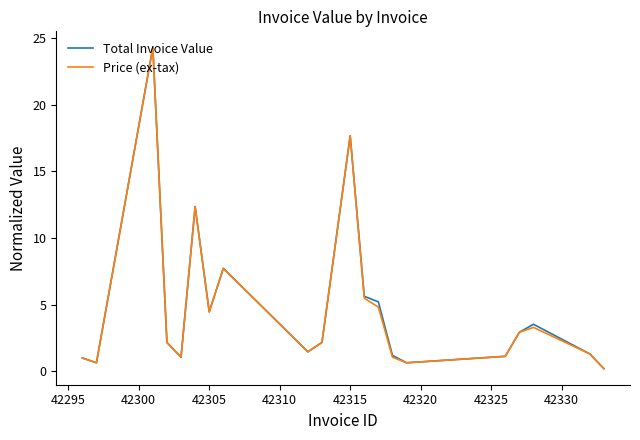

What is the greatest value displayed?

24.3